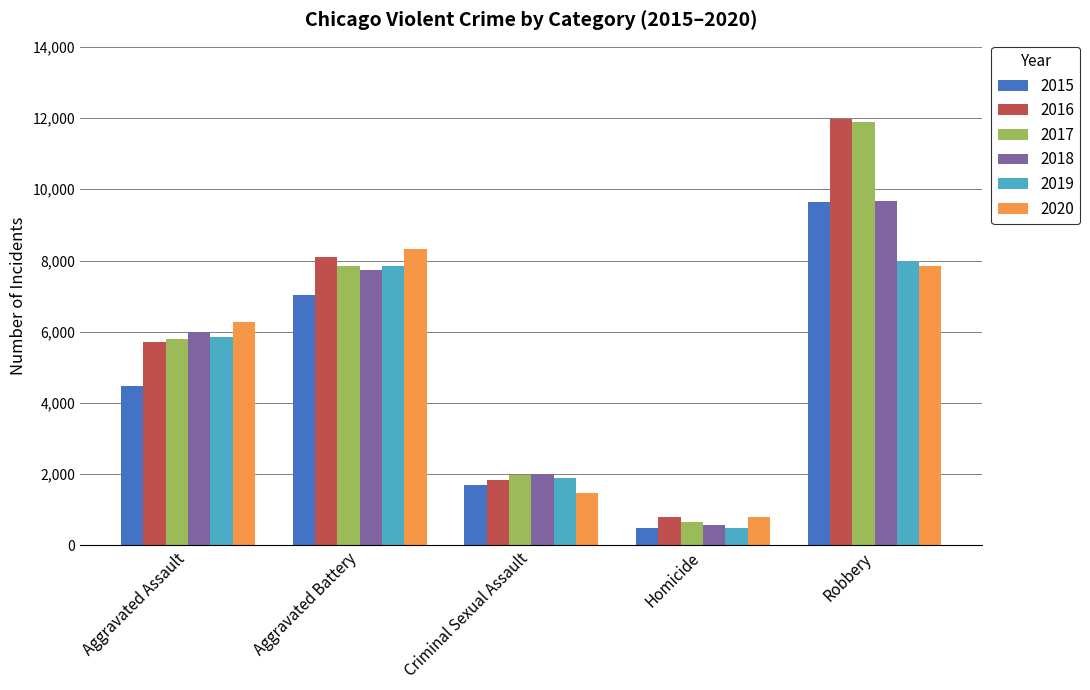

What is the sum of the 2018 values at Criminal Sexual Assault and Homicide?

2608